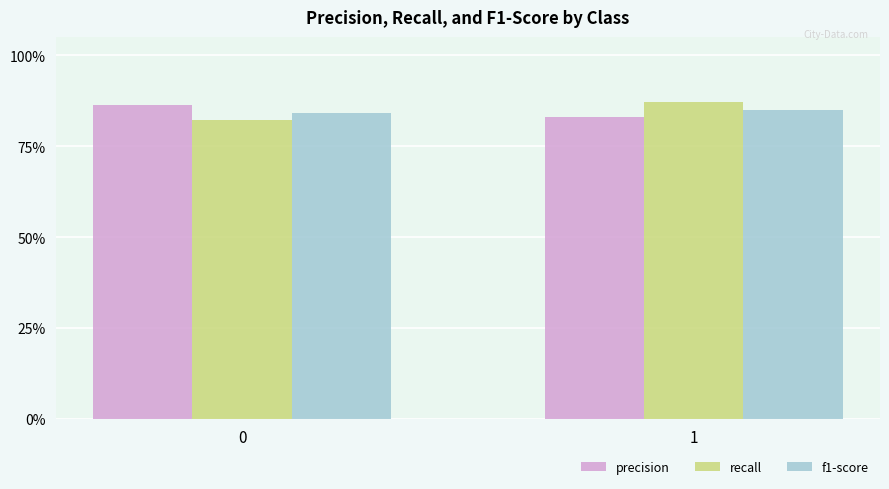

At which category is the sum across all series the highest?

1